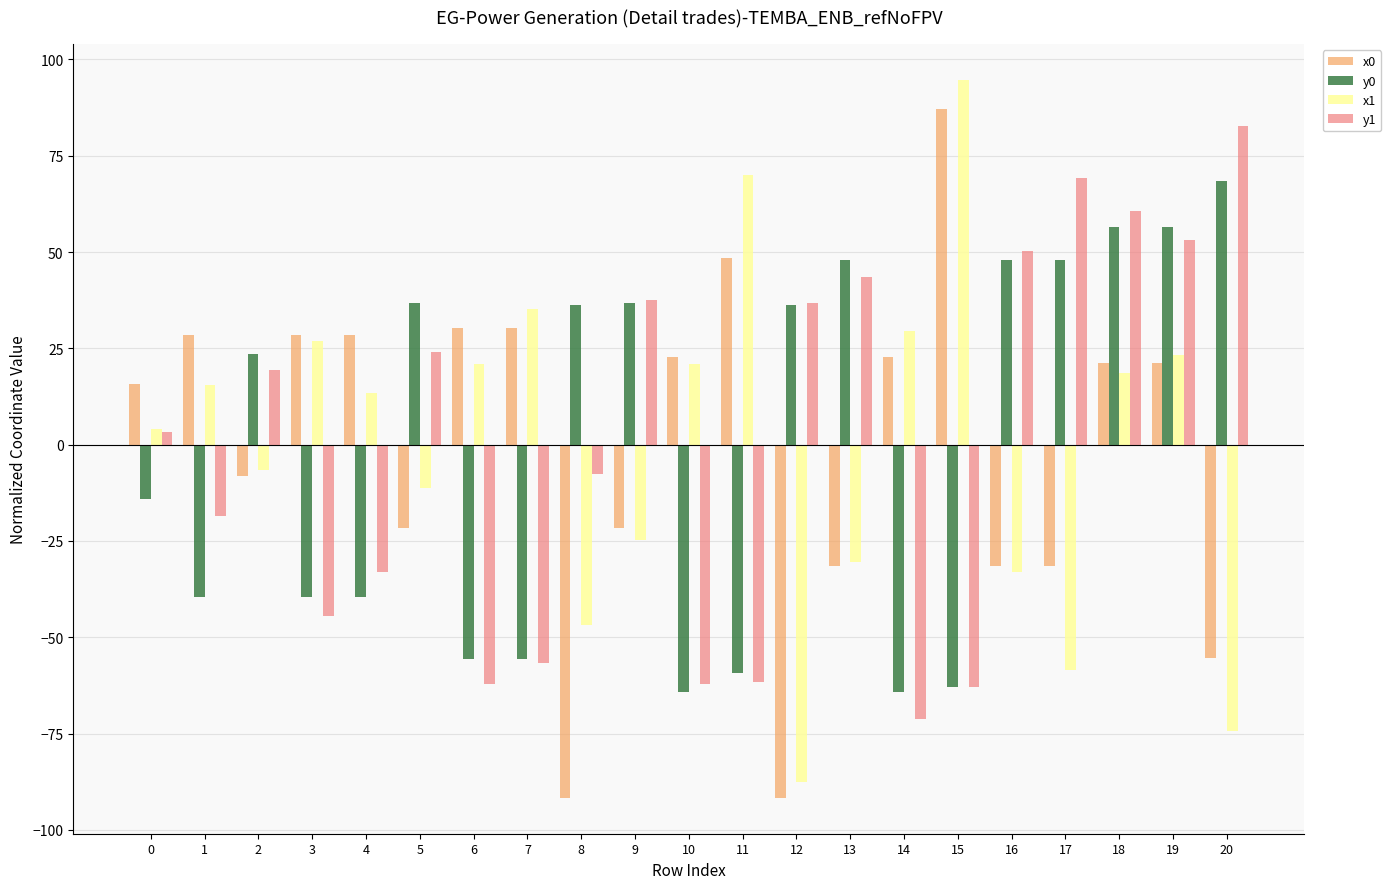

At which category is the sum across all series the highest?

18